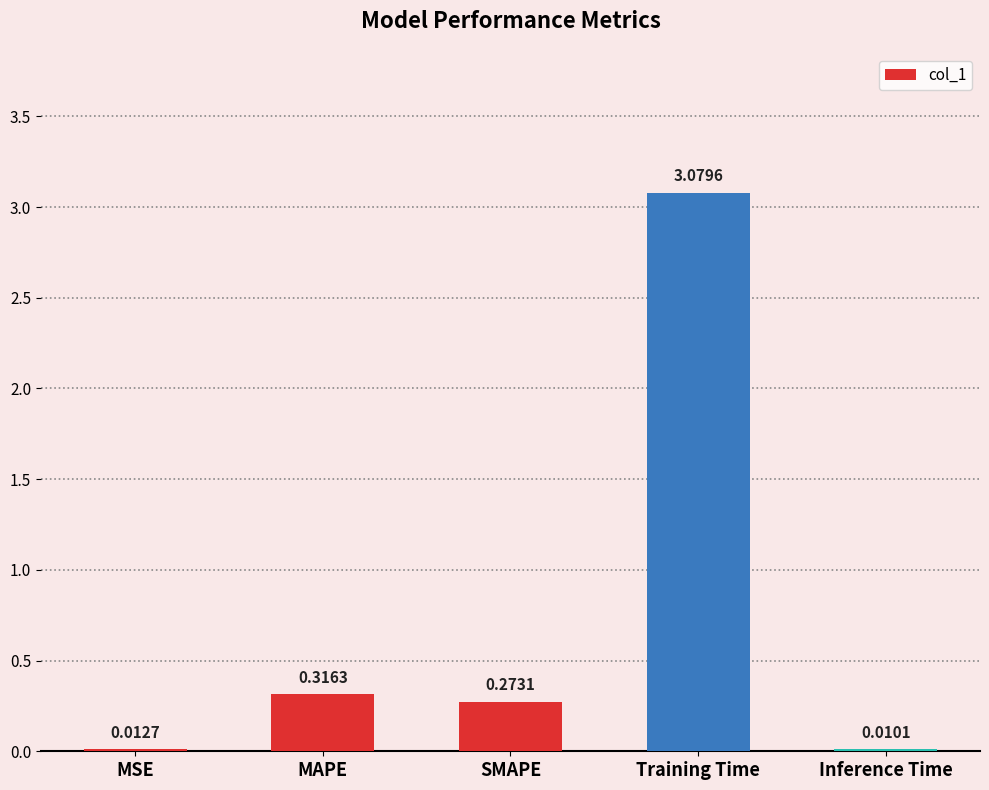

At which category does the chart reach its peak across all series?

Training Time